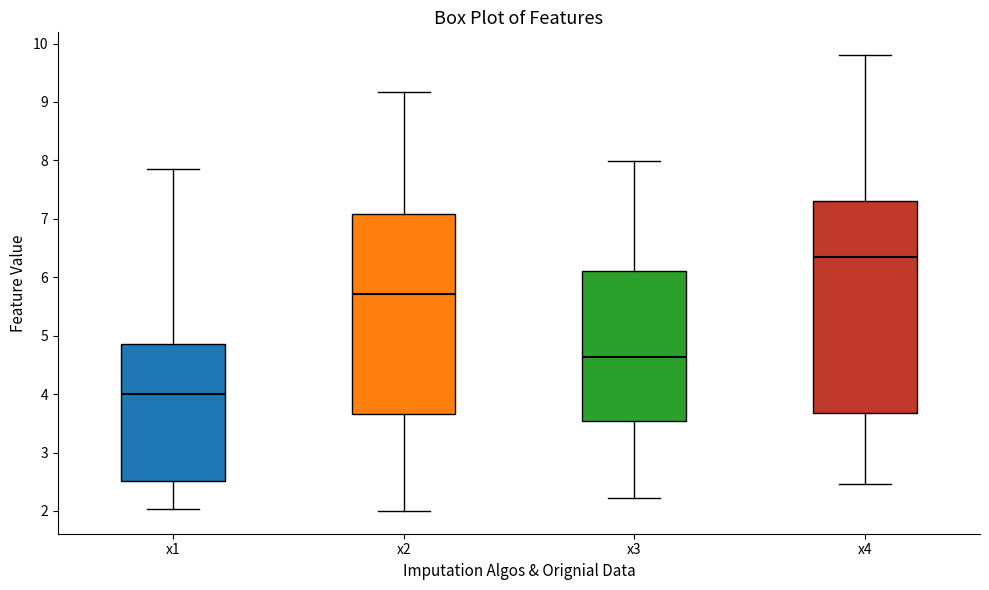

Which box's median line is the highest?

x4